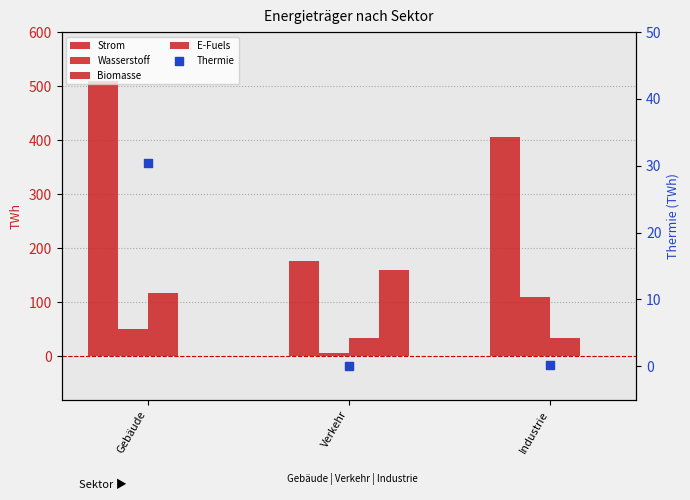

What are all the series names shown in the legend?

Strom, Wasserstoff, Biomasse, E-Fuels, Thermie